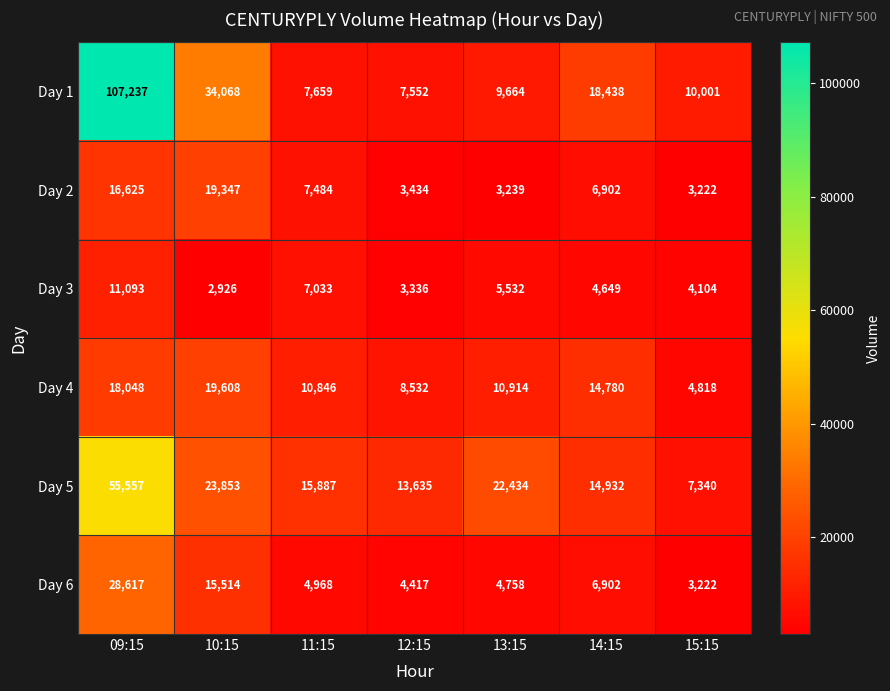

Is it true that Day 5 equals 14932 at 14:15?

True